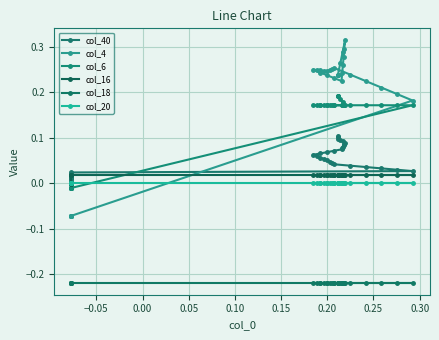

What is the greatest value displayed?

0.3